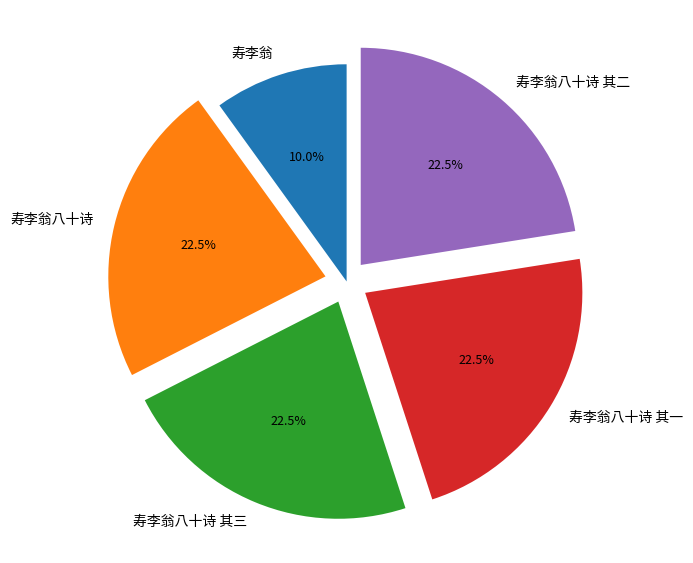

How much of the chart is everything except 寿李翁八十诗?

77.5%